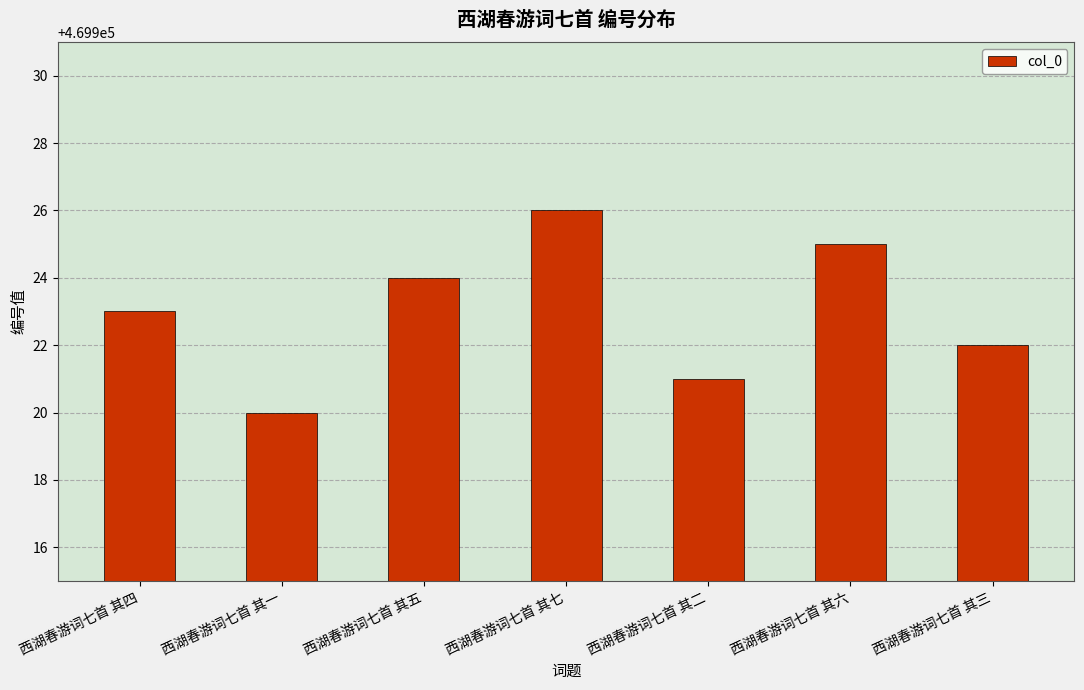

At which label is the value closest to 469923?

西湖春游词七首 其四